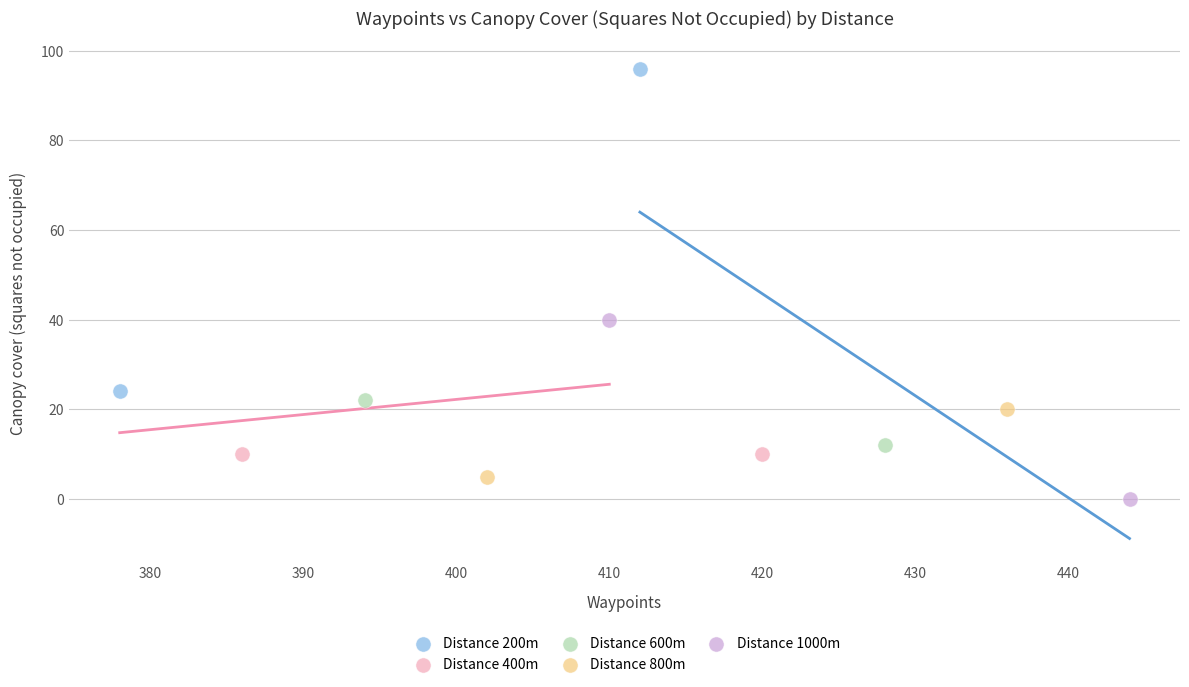

What are all the series names shown in the legend?

Distance 200m, Distance 400m, Distance 600m, Distance 800m, Distance 1000m